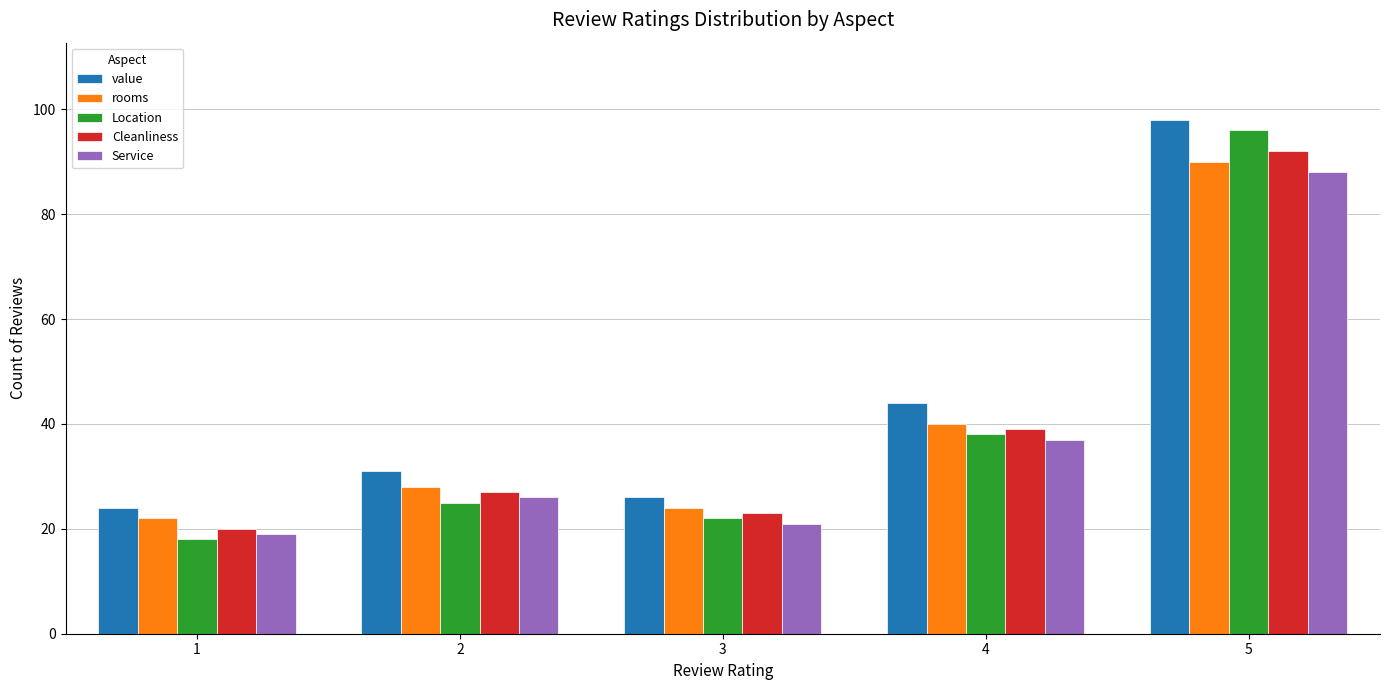

Which series has the widest spread of values?

Location